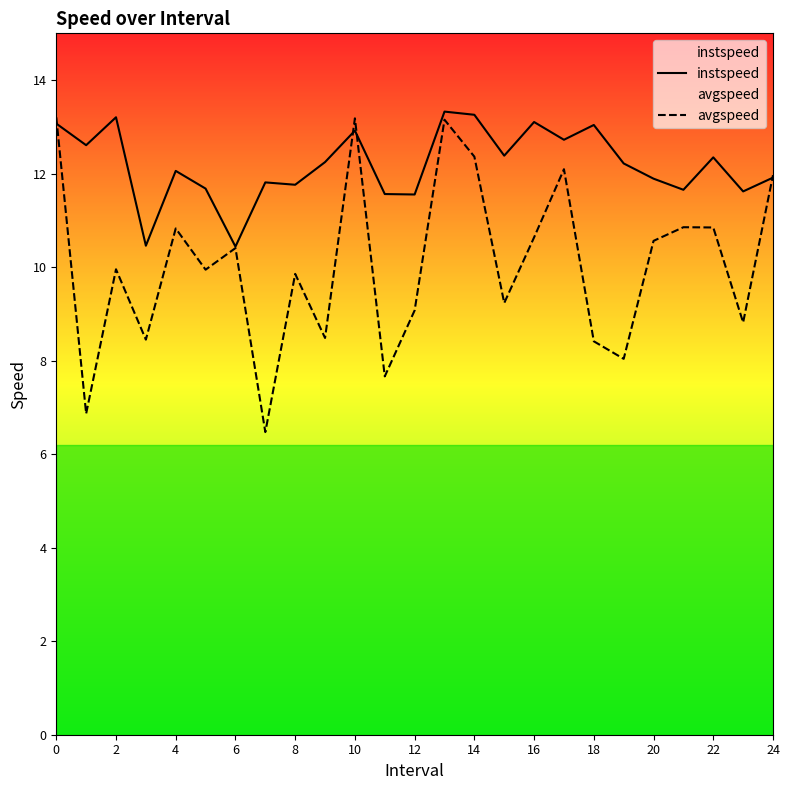

Reading left to right, transcribe all the data shown in this chart.

instspeed: 13.1	12.6	13.2	10.5	12.1	11.7	10.4	11.8	11.8	12.2	12.9	11.6	11.6	13.3	13.3	12.4	13.1	12.7	13.0	12.2	11.9	11.7	12.3	11.6	11.9
avgspeed: 13.2	6.9	10.0	8.4	10.8	9.9	10.4	6.5	9.9	8.5	13.2	7.7	9.1	13.2	12.4	9.2	10.6	12.1	8.4	8.0	10.6	10.9	10.8	8.8	12.0